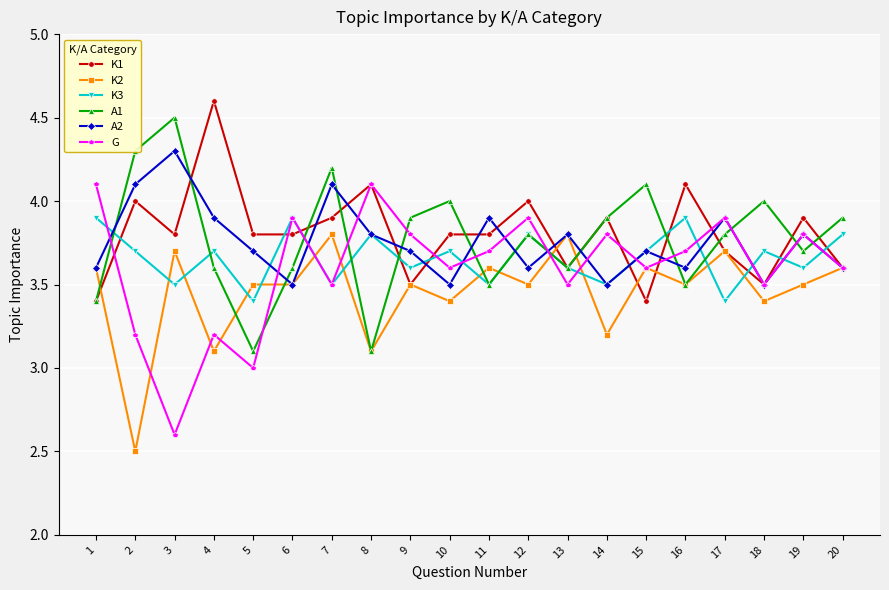

Which category has the lowest value in the K2 series?

2